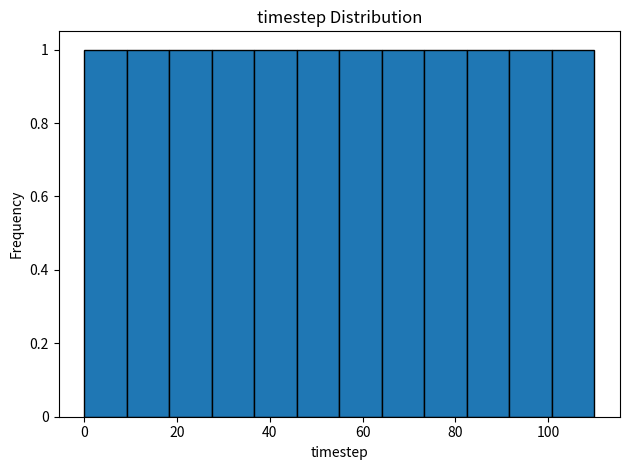

How tall is the bar that spans 92 to 100 on the x-axis? Neither the bar edges nor the heights are printed on the chart, so give them approximately, as read against the axes.

1